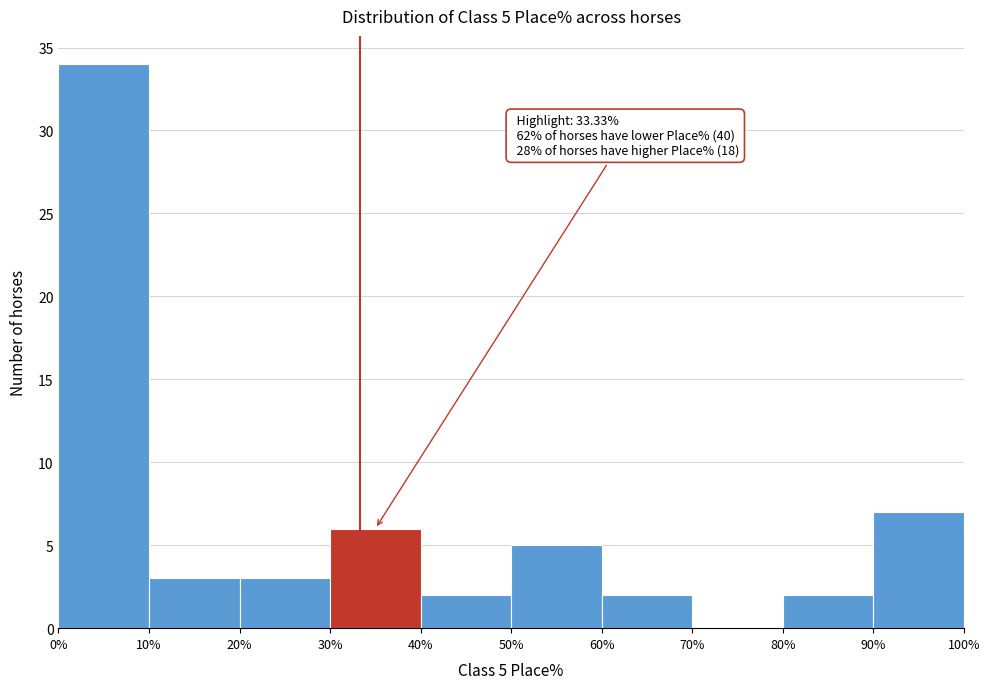

Which range on the x-axis has the tallest bar?

0% to 10%